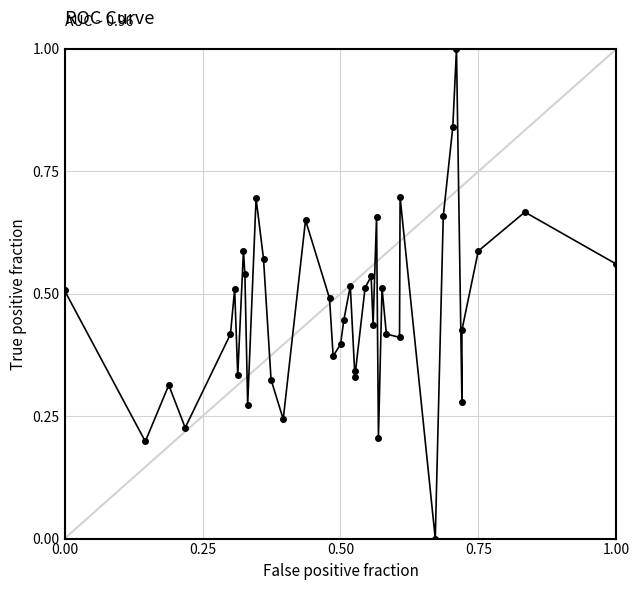

What is the greatest value displayed?

1.0